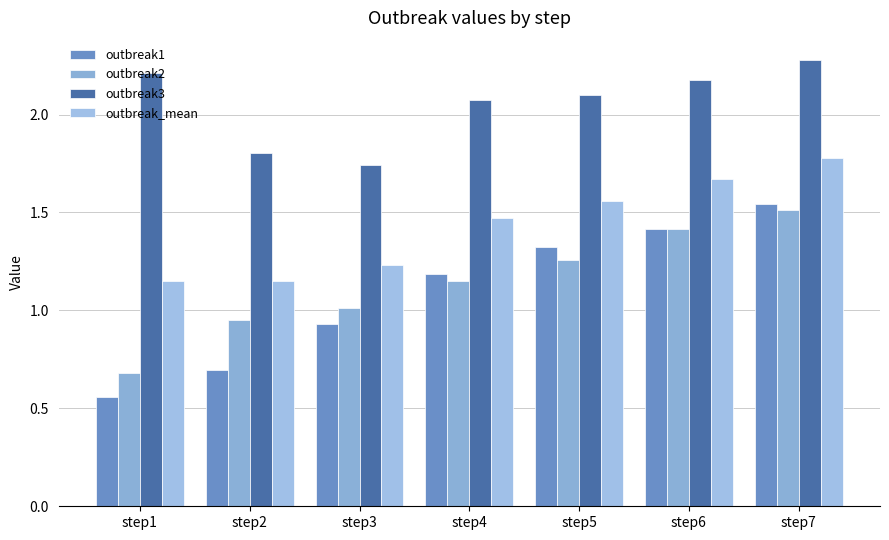

What is the total value across all series at step1?

4.6